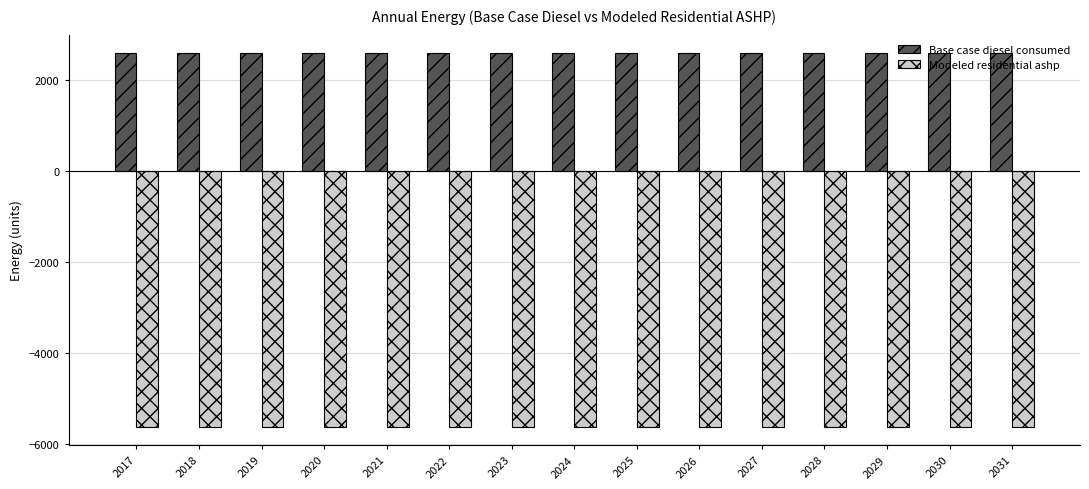

At 2029, list the series in order from smallest to largest.

Modeled residential ashp, Base case diesel consumed